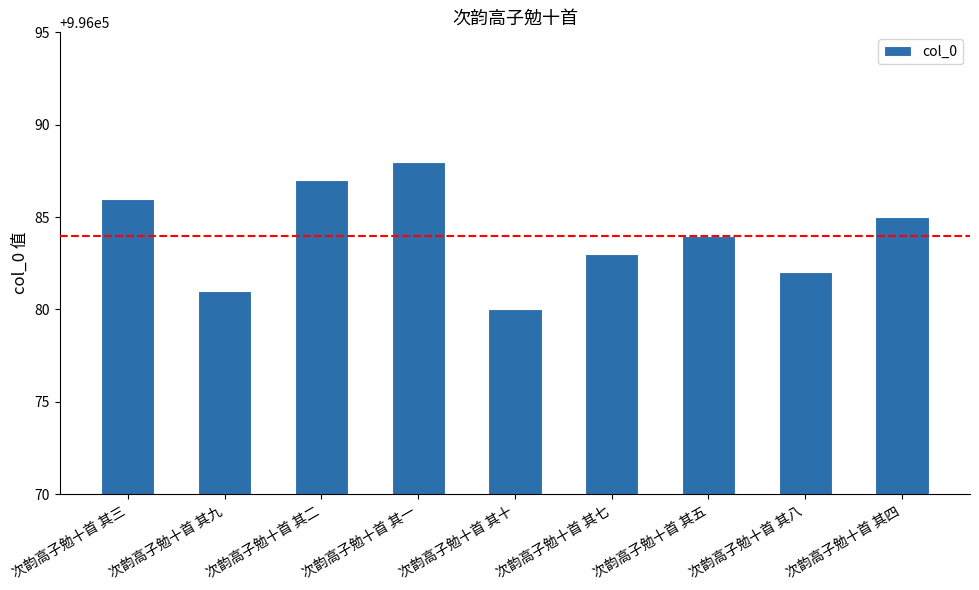

At which category does the chart reach its minimum across all series?

次韵高子勉十首 其十